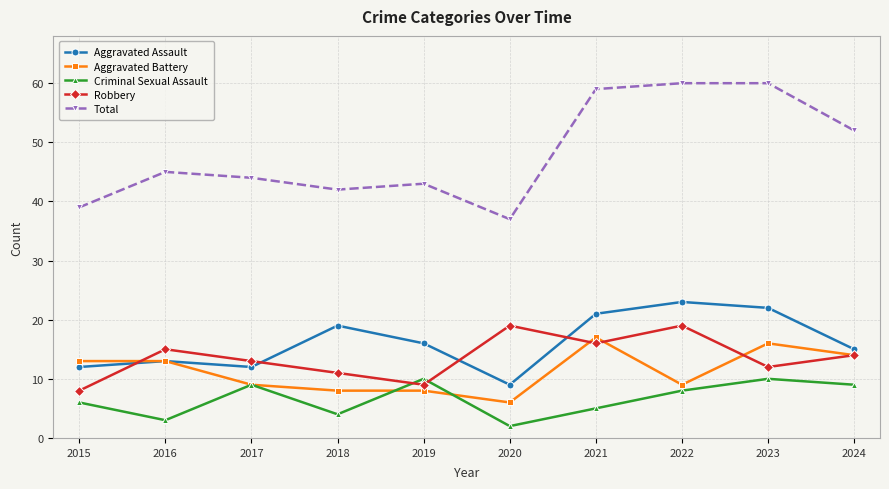

Is this an area chart (filled region under the line)?

No